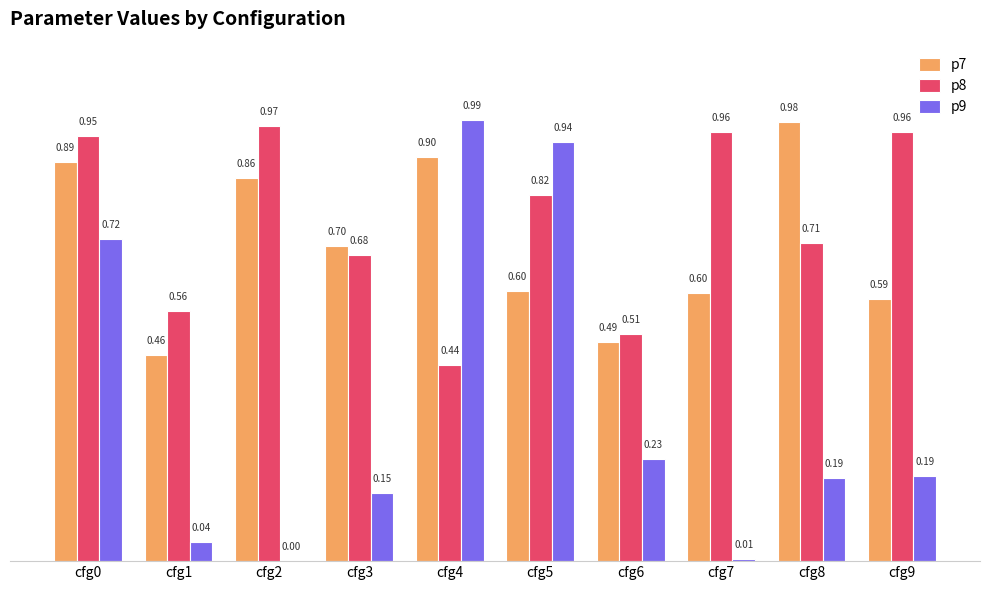

Which series changed the most between cfg2 and cfg5?

p9